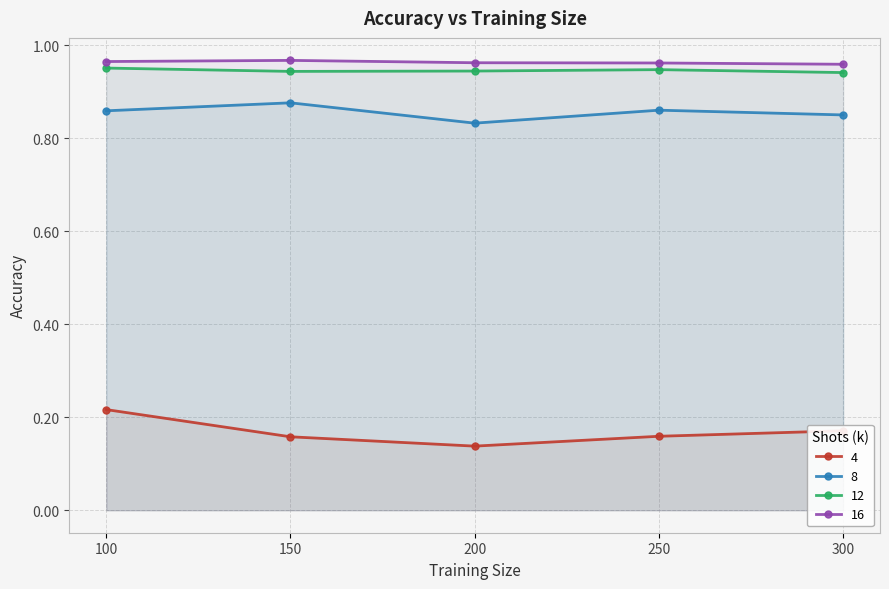

True or false: 12 and 16 cross at least once.

False